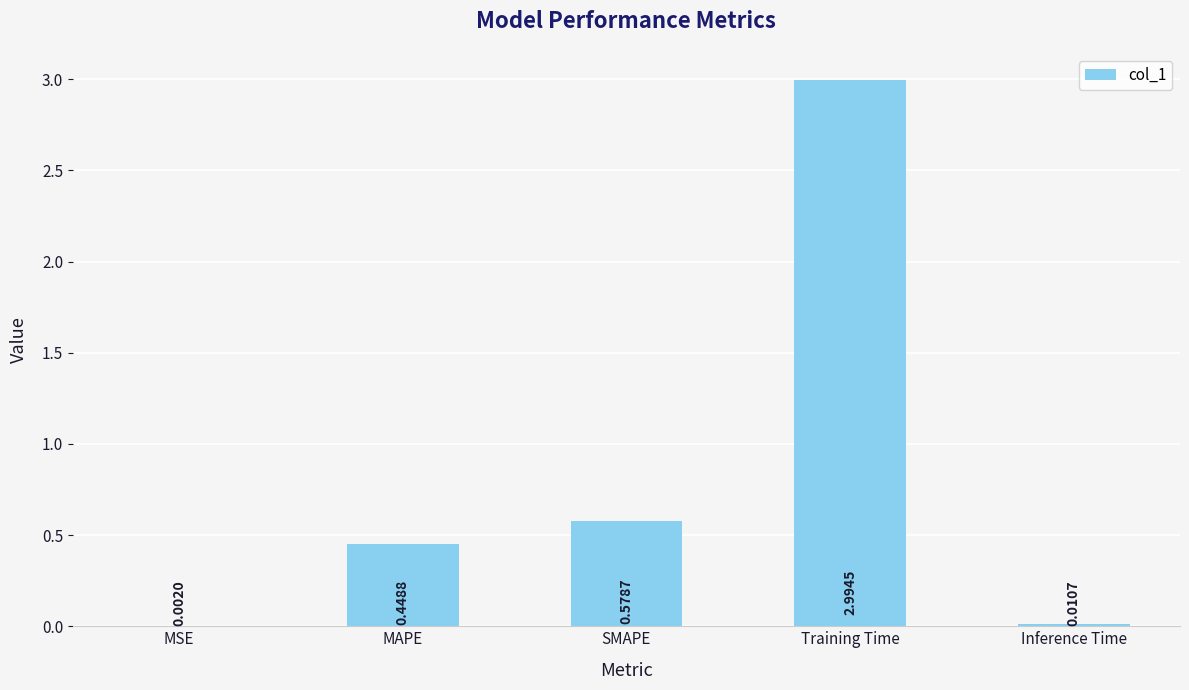

Where is the data nearest to the value 1?

SMAPE